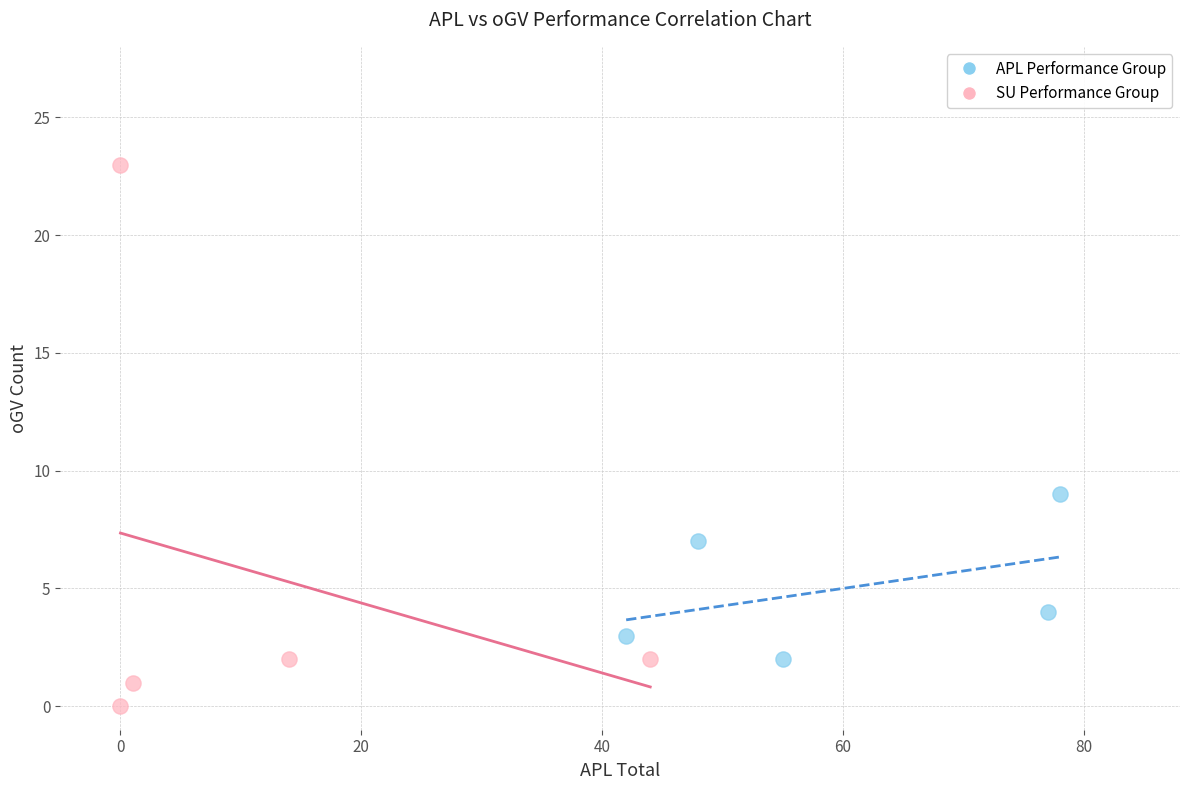

Which series has the widest spread of Y values?

SU Performance Group